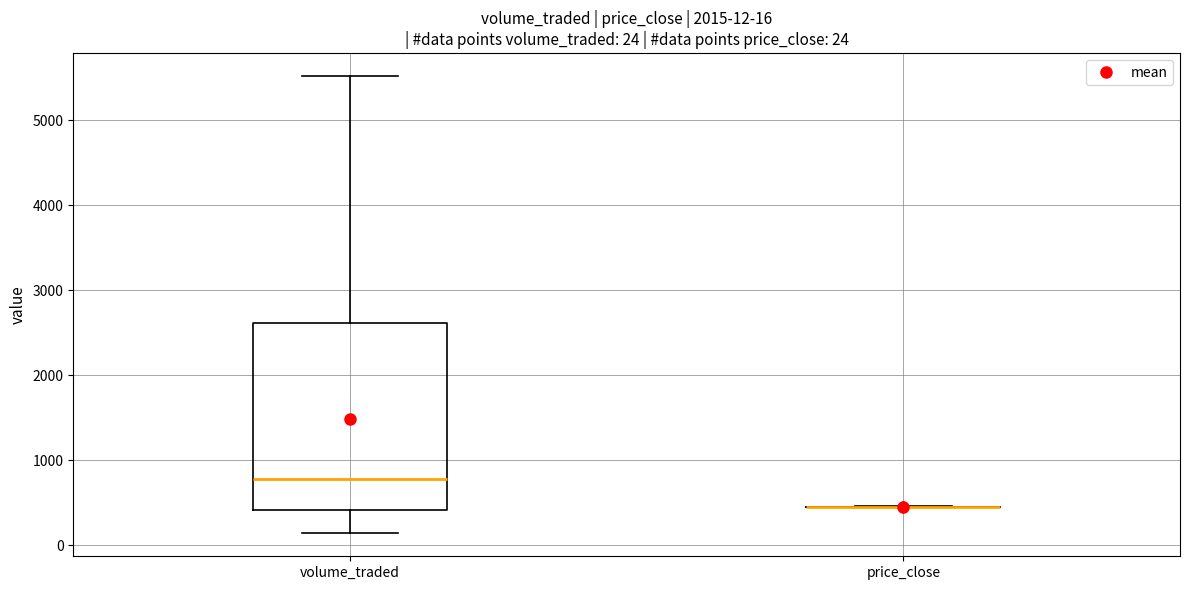

Which box is the tallest, from its lower edge to its upper edge?

volume_traded